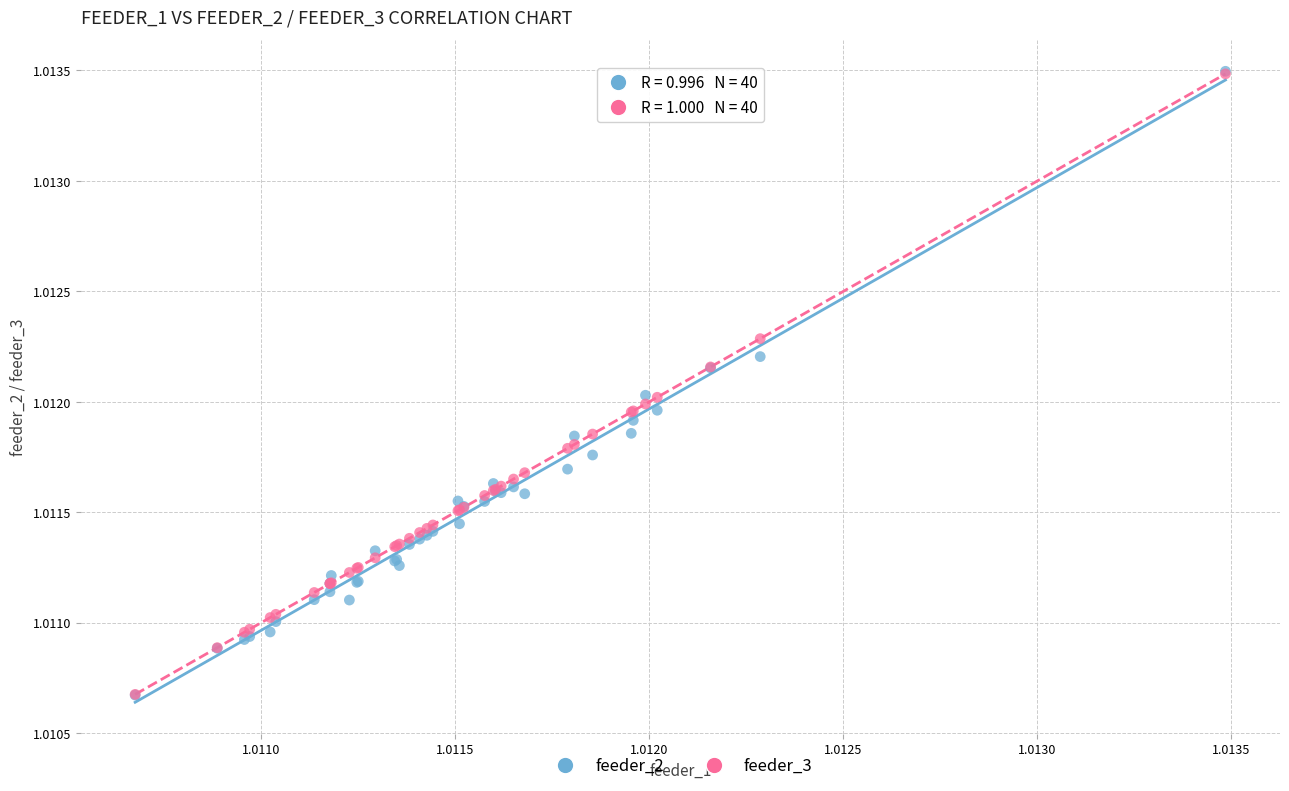

What are all the series names shown in the legend?

feeder_2, feeder_3